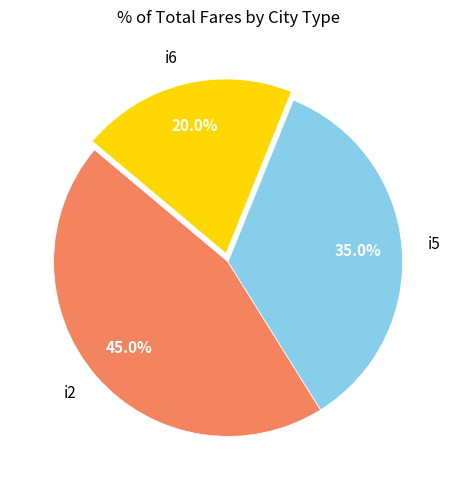

What is the ratio of the value at i2 to the value at i6?

2.2